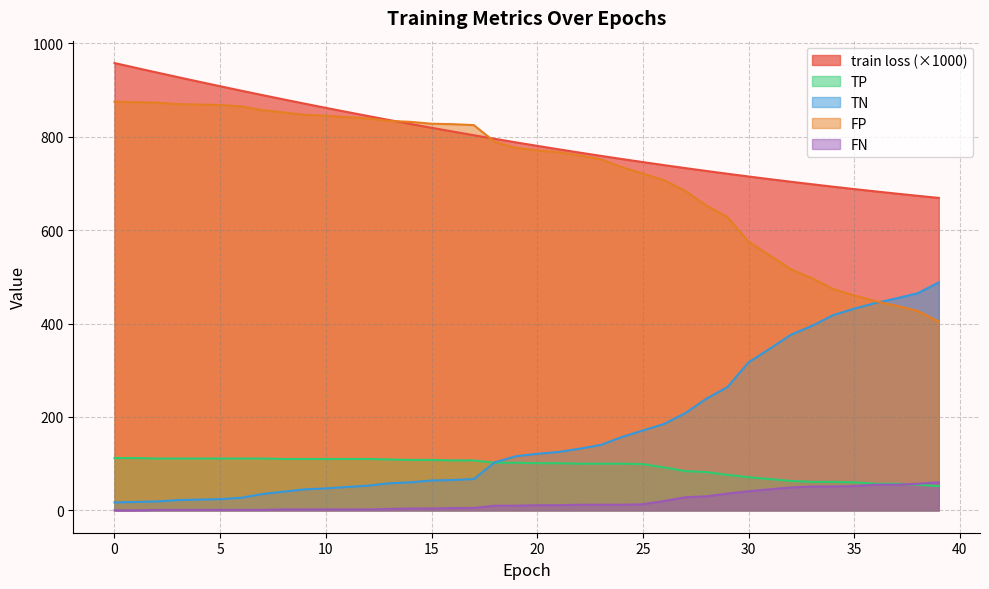

Reading left to right, extract all data points from this chart.

train loss: 0=958.0	1=947.8	2=937.7	3=927.8	4=917.9	5=908.3	6=898.7	7=889.3	8=880.0	9=870.9	10=862.0	11=853.1	12=844.5	13=835.9	14=827.6	15=819.3	16=811.3	17=803.4	18=795.6	19=788.0	20=780.6	21=773.3	22=766.2	23=759.2	24=752.4	25=745.8	26=739.3	27=733.0	28=726.8	29=720.8	30=715.0	31=709.3	32=703.7	33=698.4	34=693.1	35=688.0	36=683.1	37=678.3	38=673.6	39=669.1
TP: 0=112.0	1=112.0	2=111.0	3=111.0	4=111.0	5=111.0	6=111.0	7=111.0	8=110.0	9=110.0	10=110.0	11=110.0	12=110.0	13=109.0	14=108.0	15=108.0	16=107.0	17=107.0	18=102.0	19=102.0	20=101.0	21=101.0	22=100.0	23=100.0	24=100.0	25=99.0	26=92.0	27=84.0	28=82.0	29=76.0	30=71.0	31=67.0	32=63.0	33=61.0	34=61.0	35=60.0	36=57.0	37=57.0	38=55.0	39=52.0
TN: 0=17.0	1=18.0	2=19.0	3=22.0	4=23.0	5=24.0	6=27.0	7=35.0	8=40.0	9=45.0	10=47.0	11=50.0	12=53.0	13=58.0	14=60.0	15=64.0	16=65.0	17=67.0	18=103.0	19=116.0	20=121.0	21=125.0	22=132.0	23=140.0	24=157.0	25=171.0	26=185.0	27=208.0	28=239.0	29=264.0	30=317.0	31=346.0	32=376.0	33=395.0	34=418.0	35=432.0	36=444.0	37=454.0	38=465.0	39=488.0
FP: 0=875.0	1=874.0	2=873.0	3=870.0	4=869.0	5=868.0	6=865.0	7=857.0	8=852.0	9=847.0	10=845.0	11=842.0	12=839.0	13=834.0	14=832.0	15=828.0	16=827.0	17=825.0	18=789.0	19=776.0	20=771.0	21=767.0	22=760.0	23=752.0	24=735.0	25=721.0	26=707.0	27=684.0	28=653.0	29=628.0	30=575.0	31=546.0	32=516.0	33=497.0	34=474.0	35=460.0	36=448.0	37=438.0	38=427.0	39=404.0
FN: 0=0.0	1=0.0	2=1.0	3=1.0	4=1.0	5=1.0	6=1.0	7=1.0	8=2.0	9=2.0	10=2.0	11=2.0	12=2.0	13=3.0	14=4.0	15=4.0	16=5.0	17=5.0	18=10.0	19=10.0	20=11.0	21=11.0	22=12.0	23=12.0	24=12.0	25=13.0	26=20.0	27=28.0	28=30.0	29=36.0	30=41.0	31=45.0	32=49.0	33=51.0	34=51.0	35=52.0	36=55.0	37=55.0	38=57.0	39=60.0